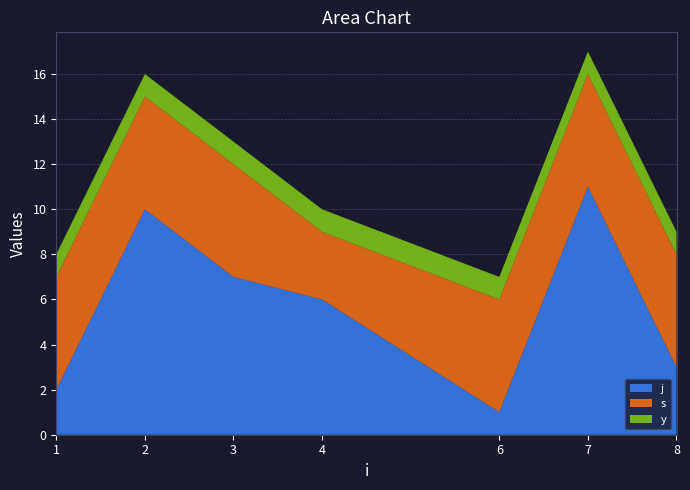

Reading left to right, extract all data points from this chart.

j: 1=2	2=10	3=7	4=6	6=1	7=11	8=3
s: 1=5	2=5	3=5	4=3	6=5	7=5	8=5
y: 1=1	2=1	3=1	4=1	6=1	7=1	8=1